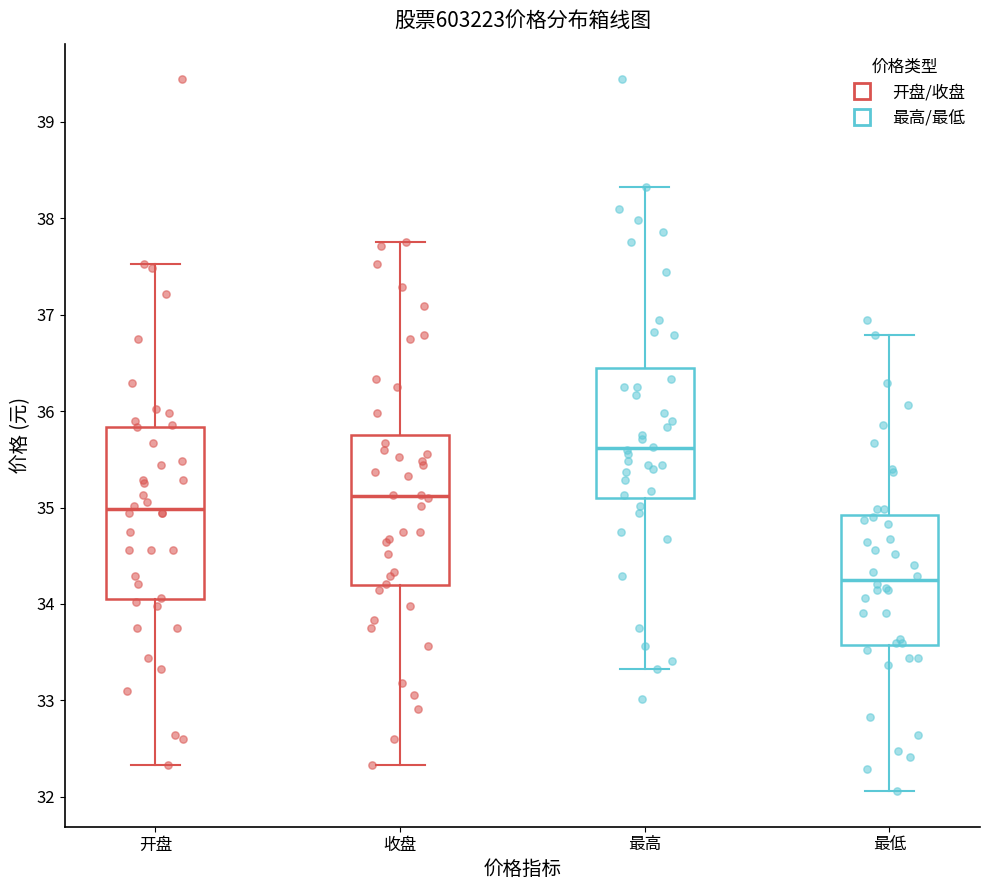

Reading left to right, transcribe this box plot: for each box, give where its median line is, the range the box spans, and where its two whiskers end, as read against the y-axis. The values are not printed on the chart, so give them approximately, as read against the axis.

开盘: median 35.0, box 34.1 to 35.8, whiskers 32.3 to 37.5
收盘: median 35.1, box 34.2 to 35.7, whiskers 32.3 to 37.8
最高: median 35.6, box 35.1 to 36.4, whiskers 33.3 to 38.3
最低: median 34.3, box 33.6 to 34.9, whiskers 32.1 to 36.8